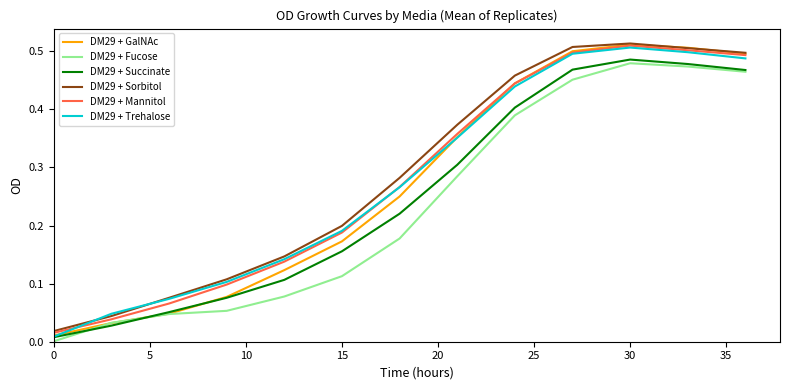

What is the sum of all DM29 + Fucose values?

3.0